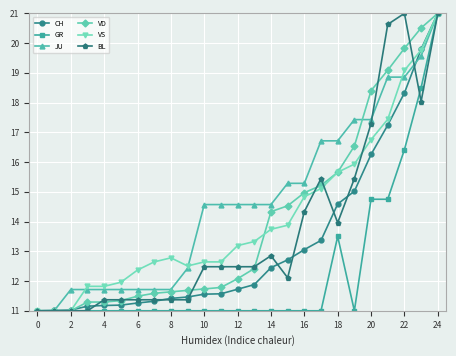

What is the value of the BL point at the 25th from the left?

21.0